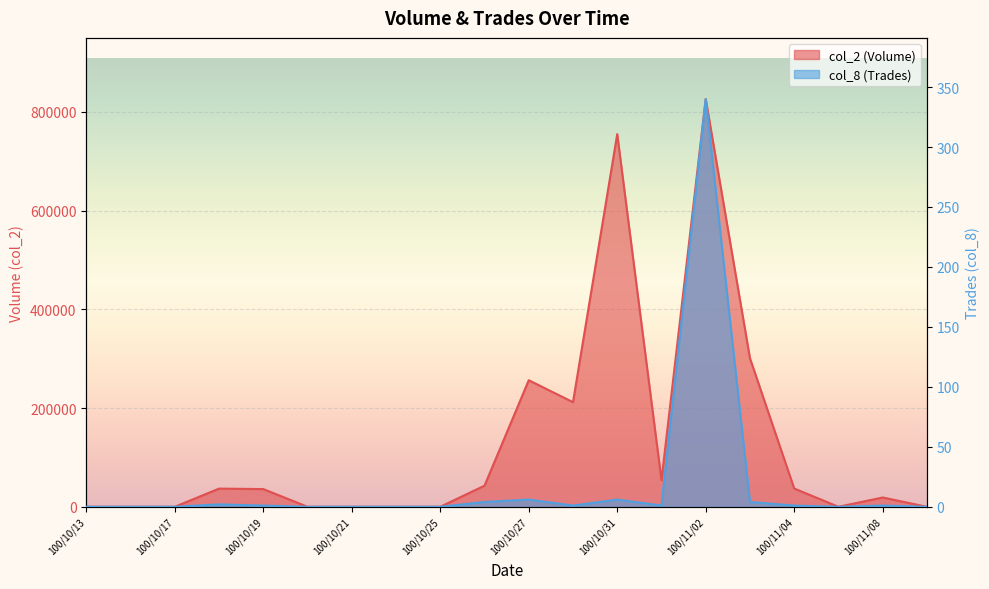

What position from the right is 100/11/08?

2